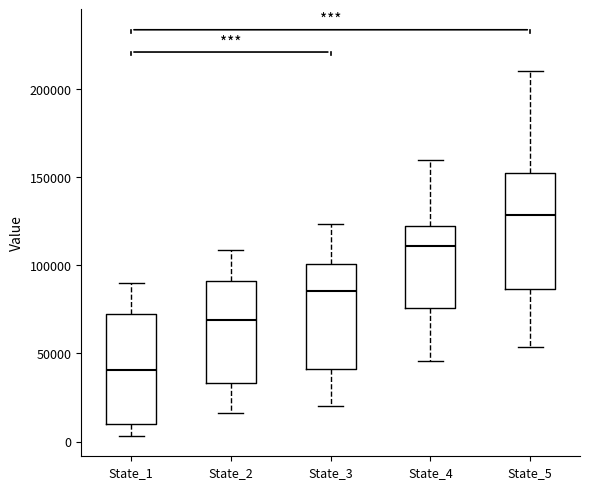

Which box's median line is the highest?

State_5